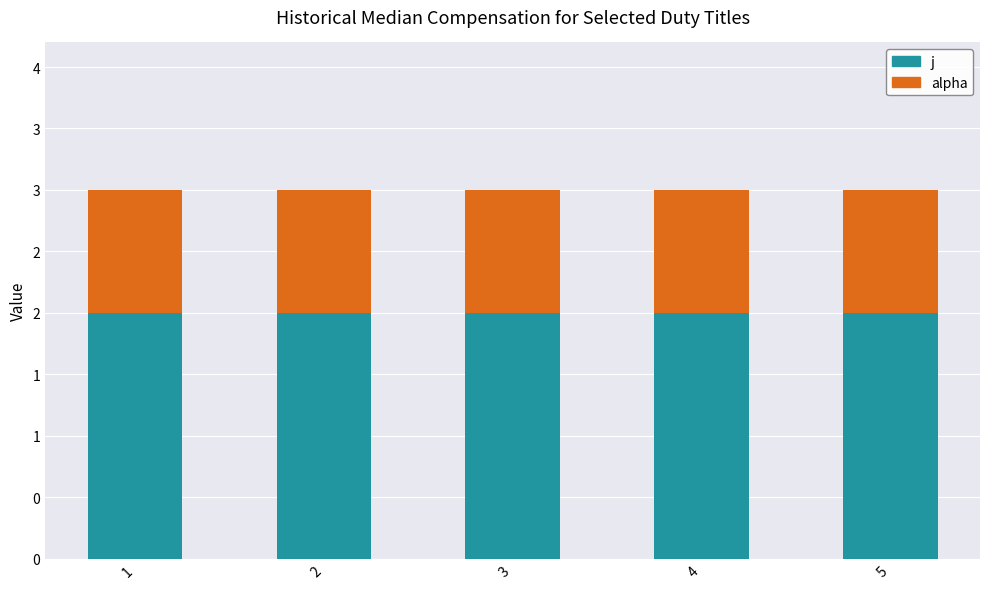

At how many categories does at least one series exceed 1?

5